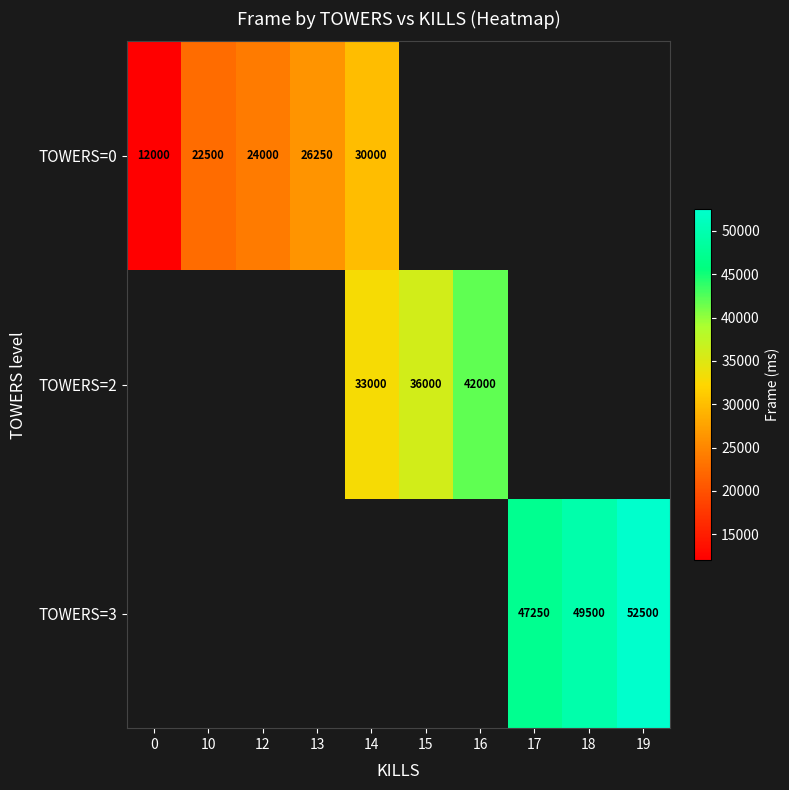

What is the maximum value shown in the chart?

52500.0